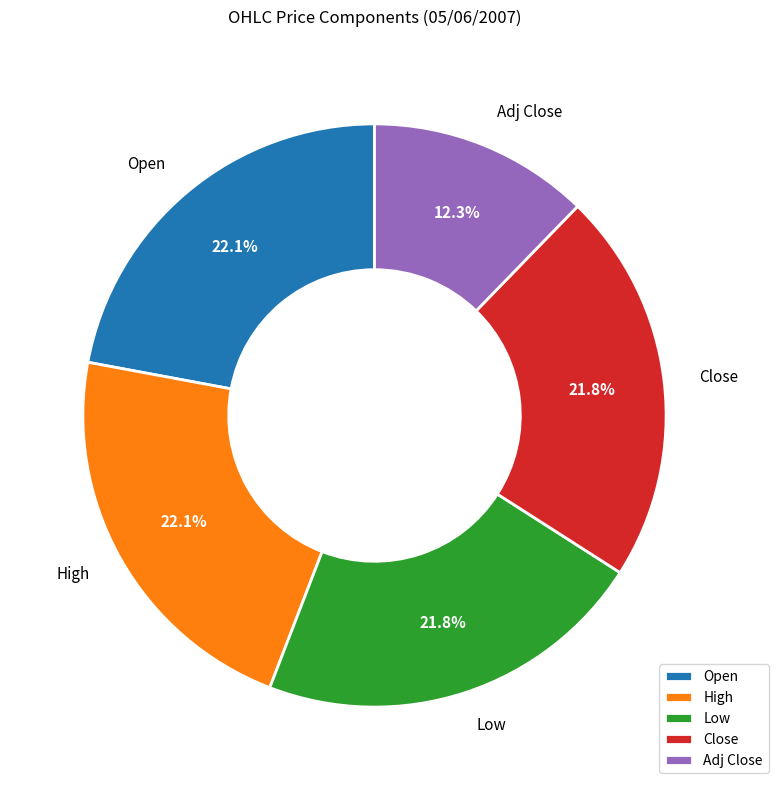

What is the smallest slice in the pie chart?

Adj Close